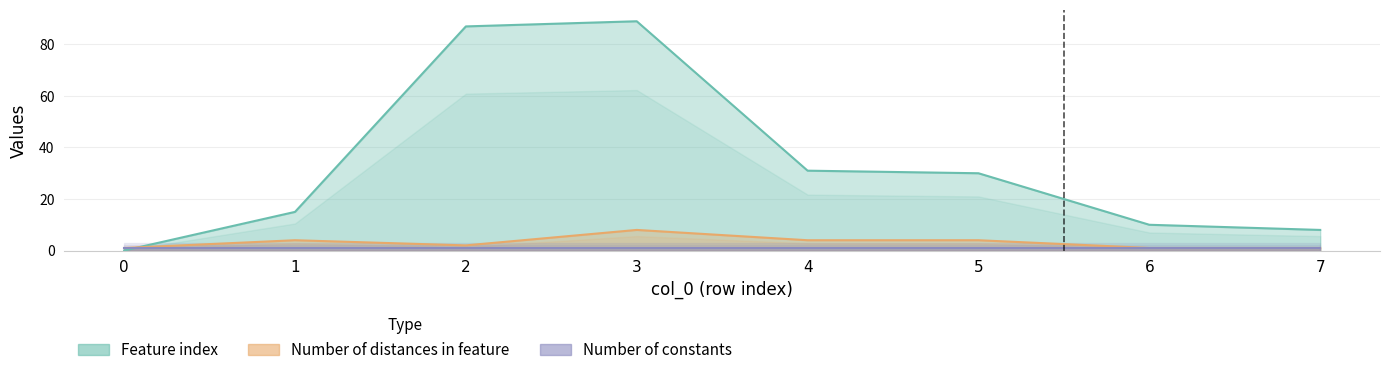

Count the number of categories in the chart.

8